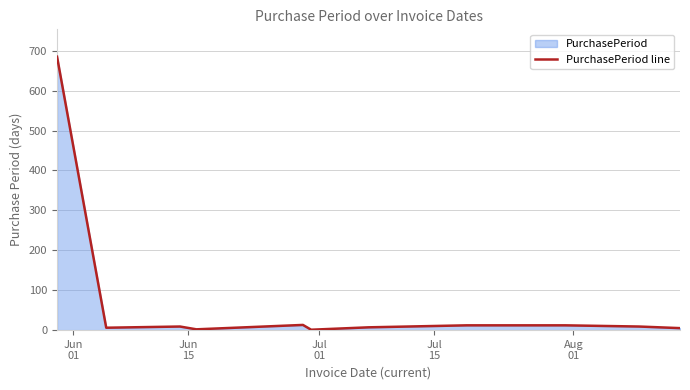

Does the chart have visible grid lines?

Yes